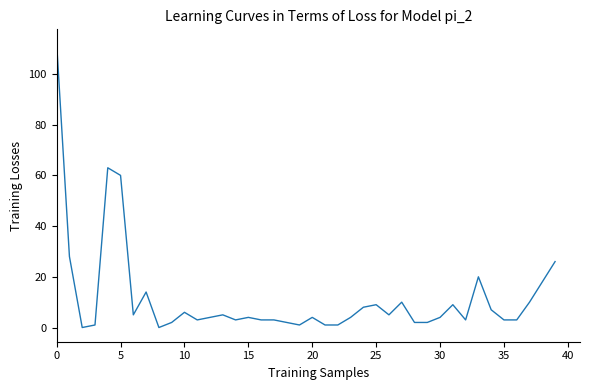

Does the chart have visible grid lines?

No